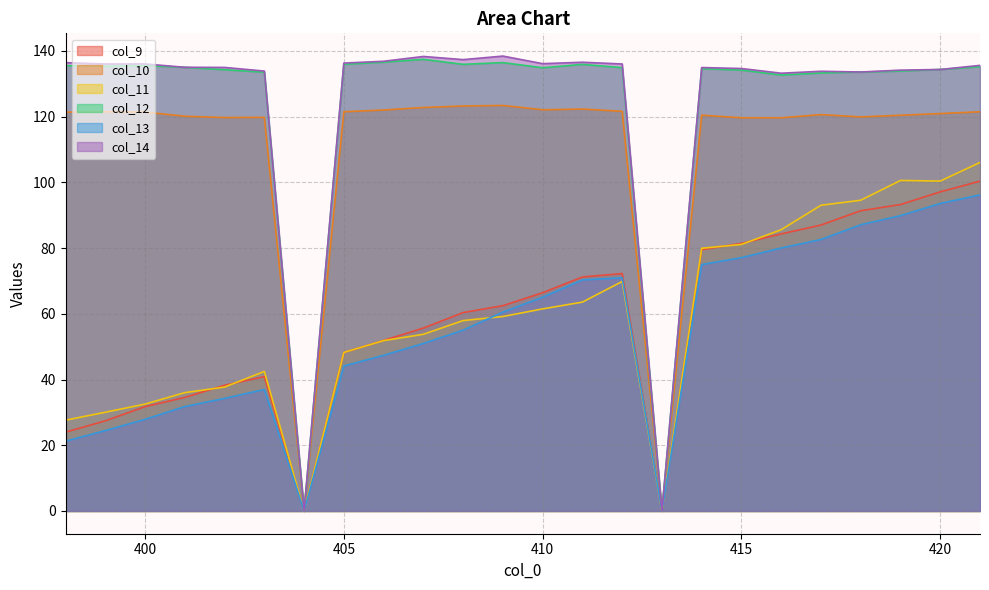

What is the difference between the col_10 values at 401 and 402?

0.4